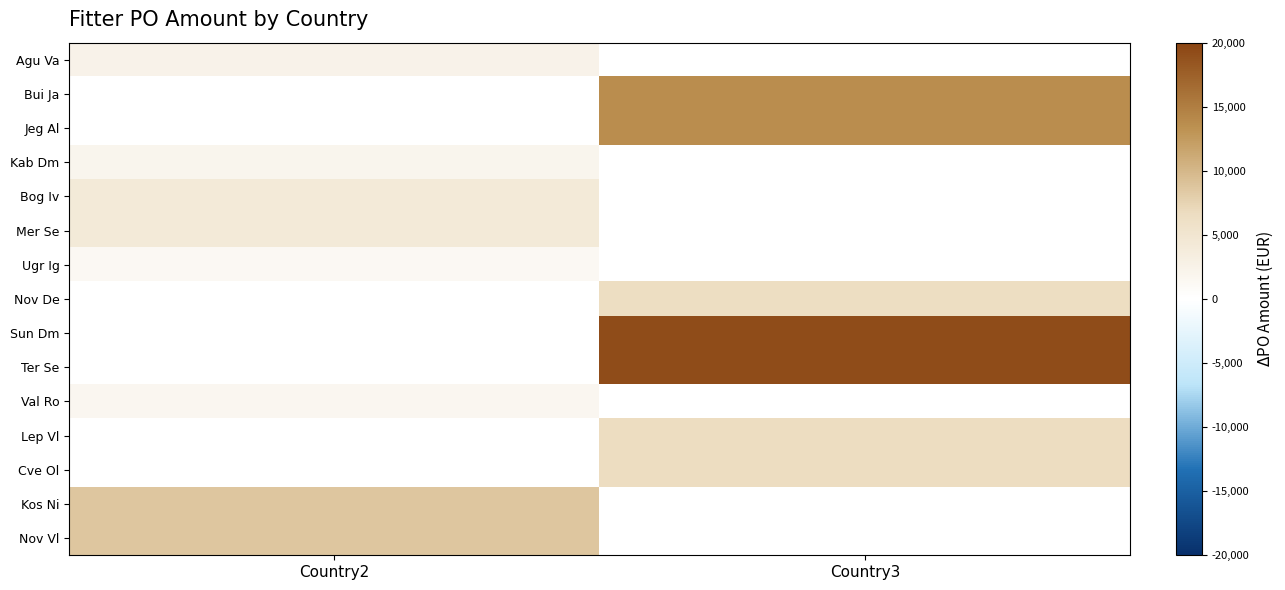

What is the difference between the highest and lowest values at Country2?

8632.9